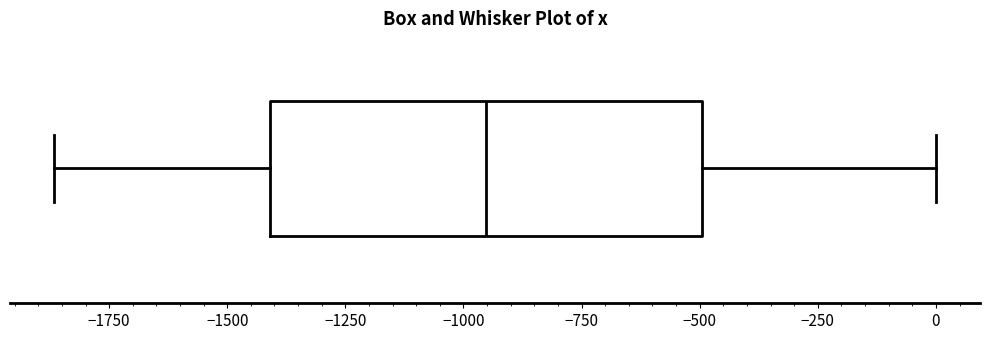

Transcribe this box plot: give where the median line is, the range the box spans, and where the two whiskers end, as read against the x-axis. The values are not printed on the chart, so give them approximately, as read against the axis.

median -950, box -1400 to -500, whiskers -1850 to 0